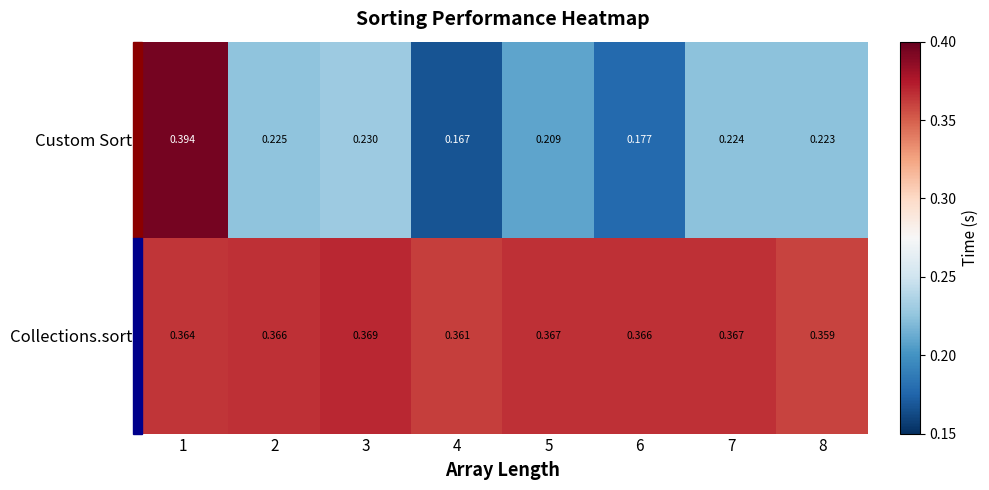

At which category does the chart reach its minimum across all series?

4